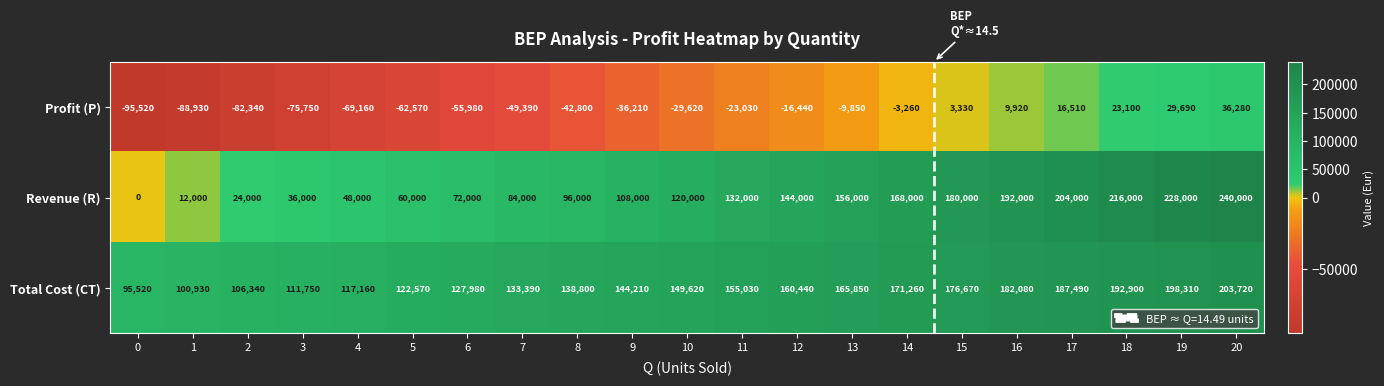

What is the sum of the Revenue (R) values at 14 and 15?

348000